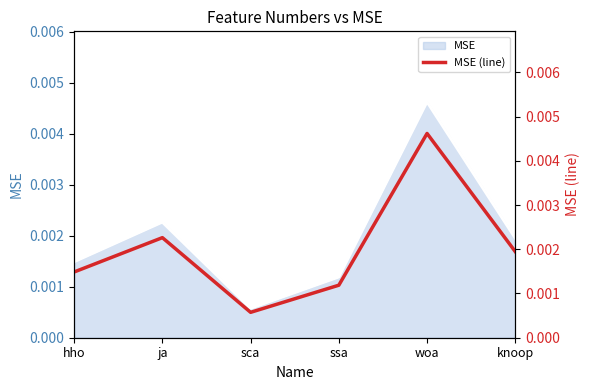

Does the chart have visible grid lines?

No